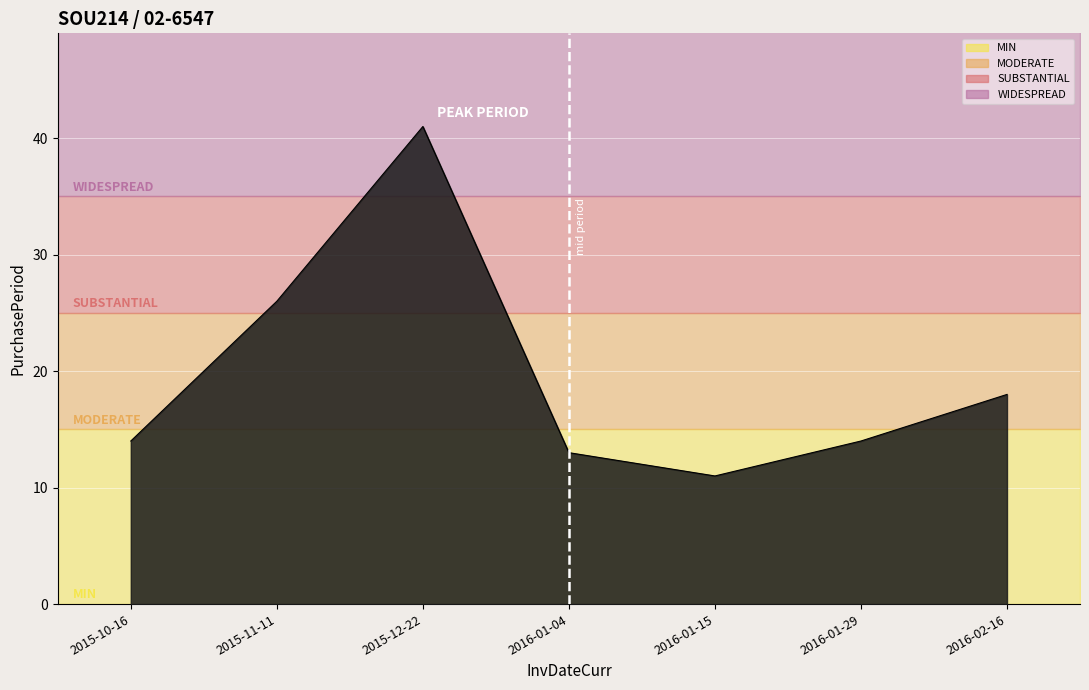

The chart shows a value of 8 at 2015-10-16. True or false?

False